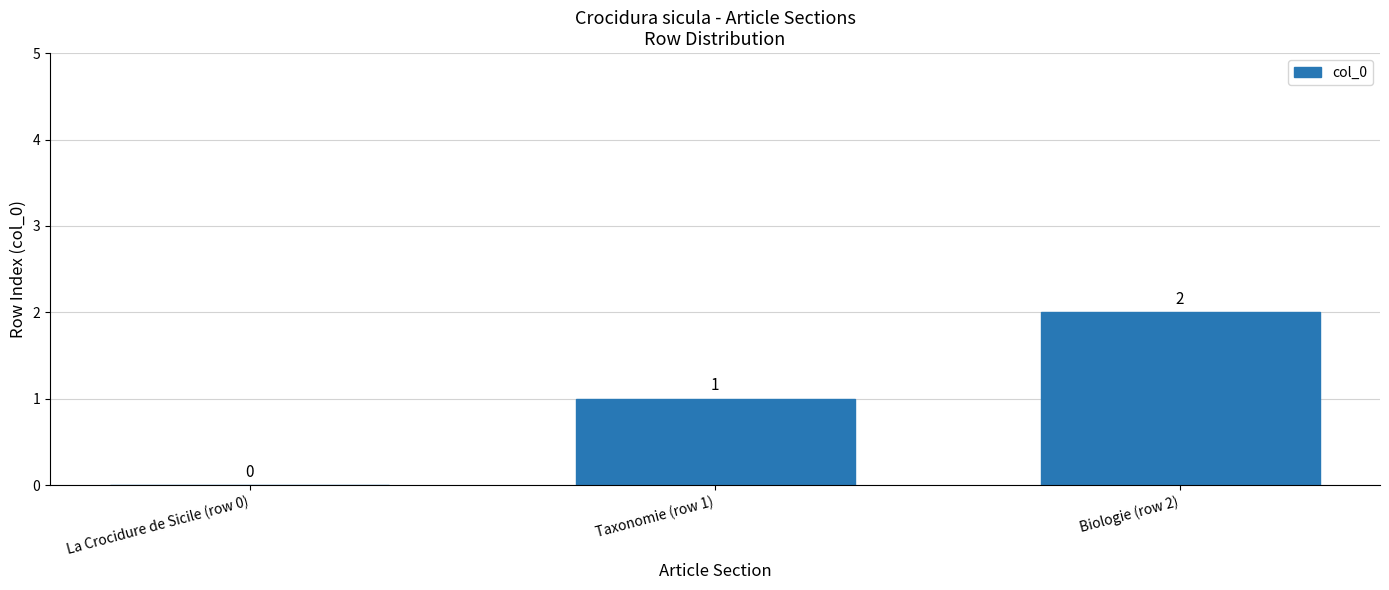

Approximately how many times larger is the value at Biologie (row 2) compared to Taxonomie (row 1)?

2.0